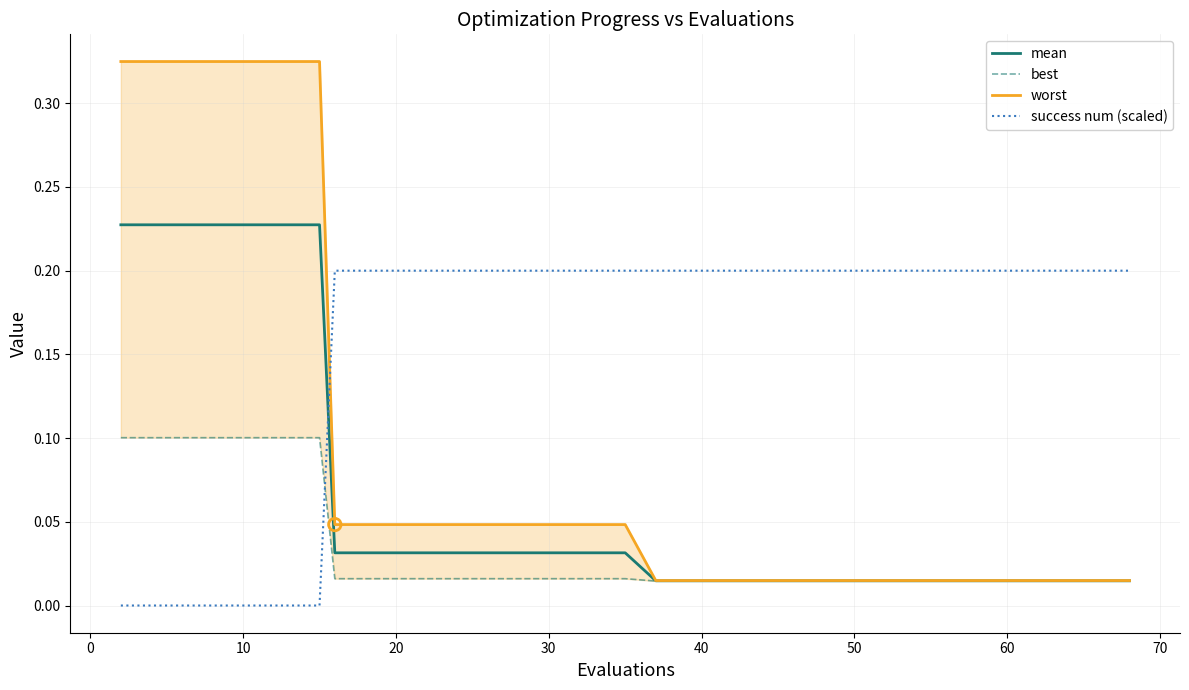

Which series contains the lowest Y value?

success num (scaled)